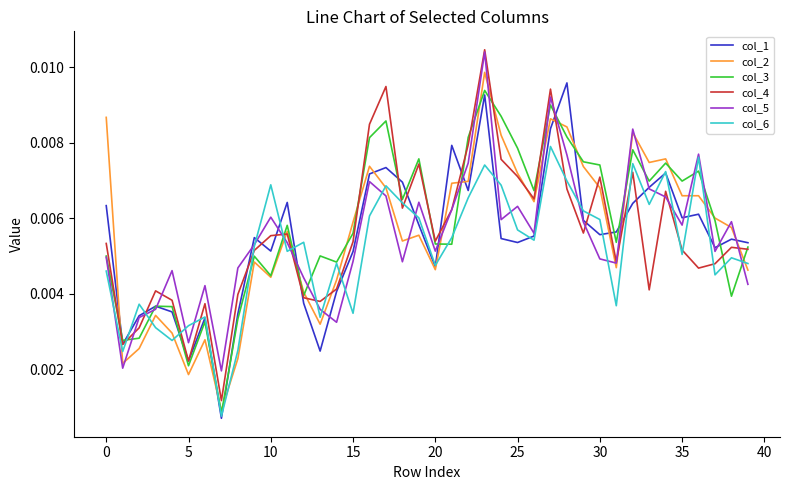

Does the chart have visible grid lines?

No